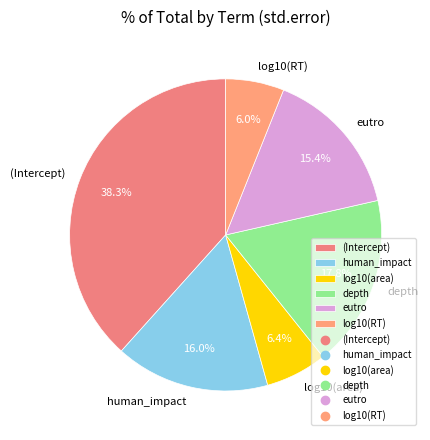

What percentage is NOT represented by log10(area)?

93.6%